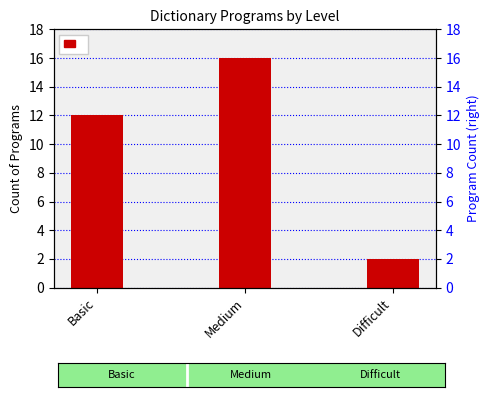

List the labels in order of value, largest first.

Medium, Basic, Difficult